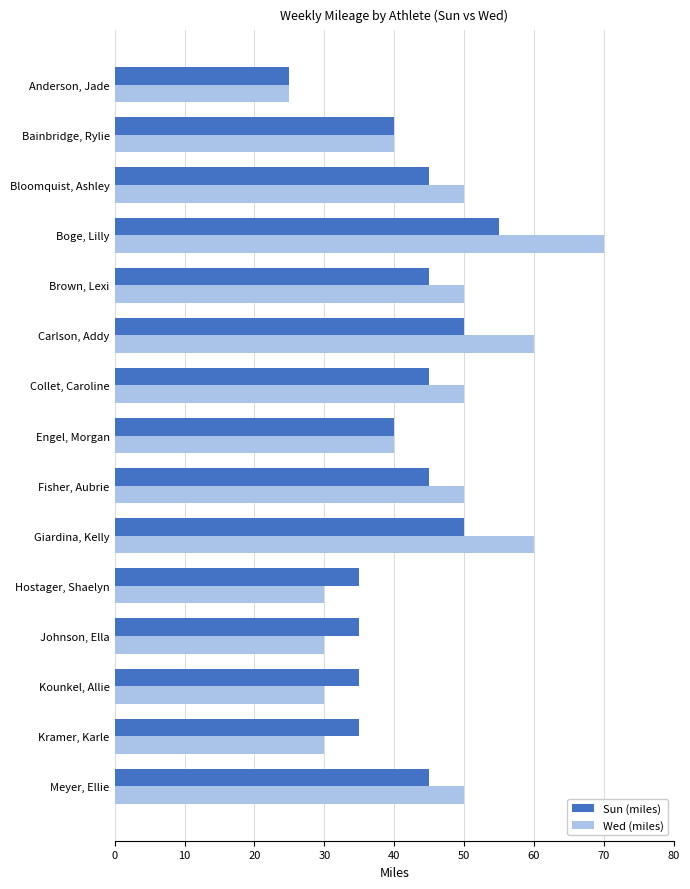

Which series has the largest total across all categories?

Wed (miles)